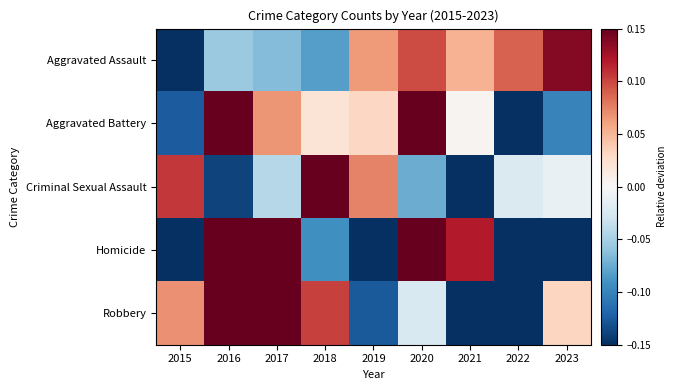

At which category is the sum across all series the highest?

2016